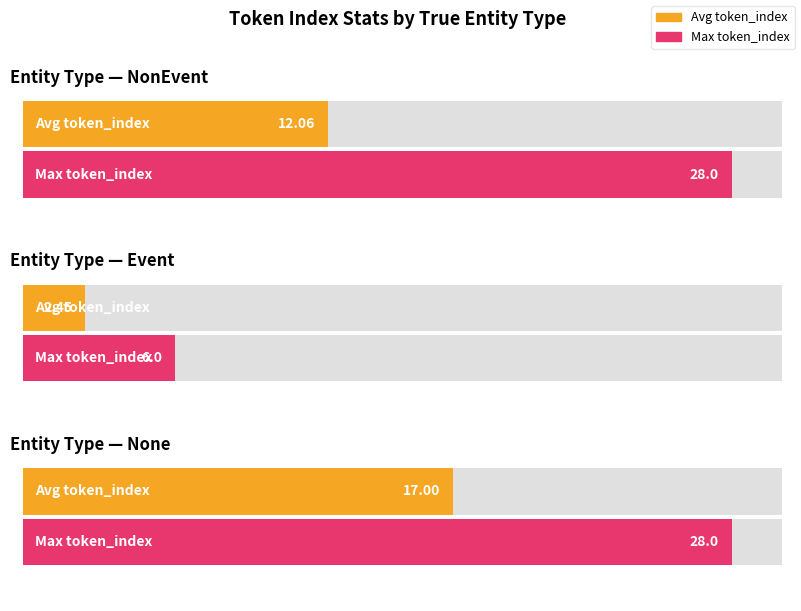

How many data points does each series have?

3